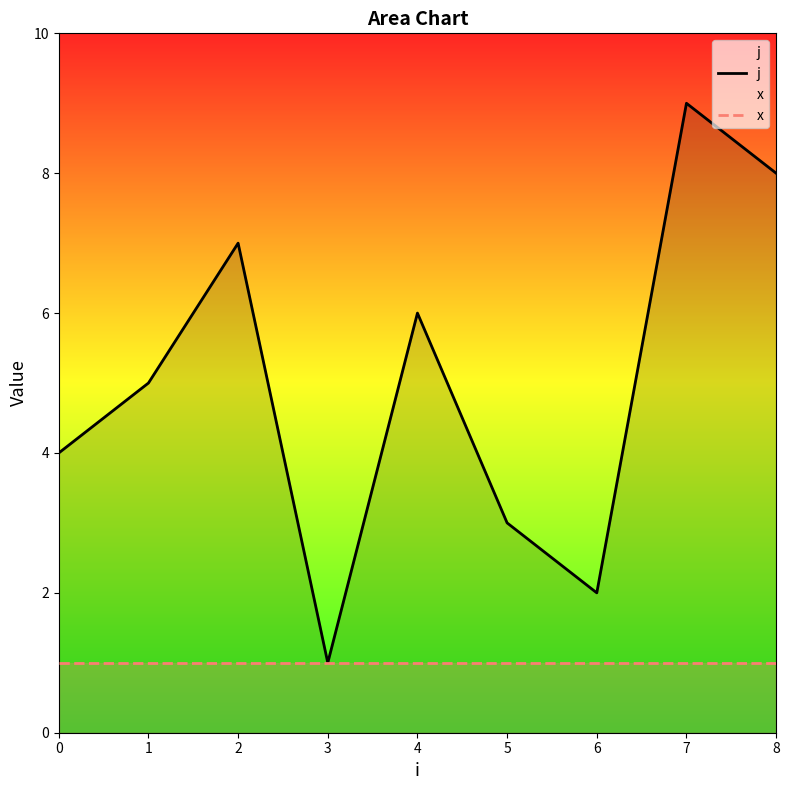

At which category does j reach its first local peak?

2